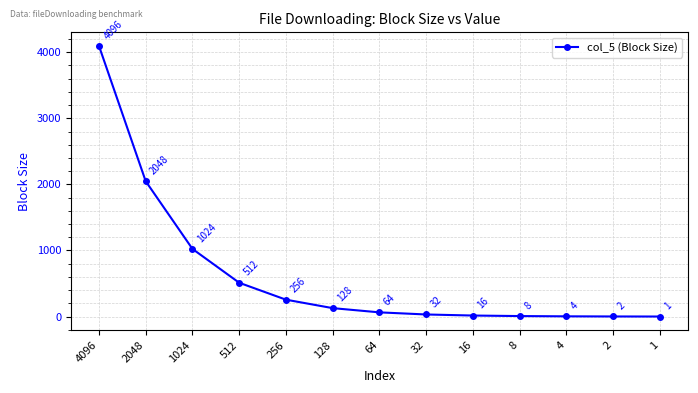

What is the difference between the maximum and minimum values?

4095